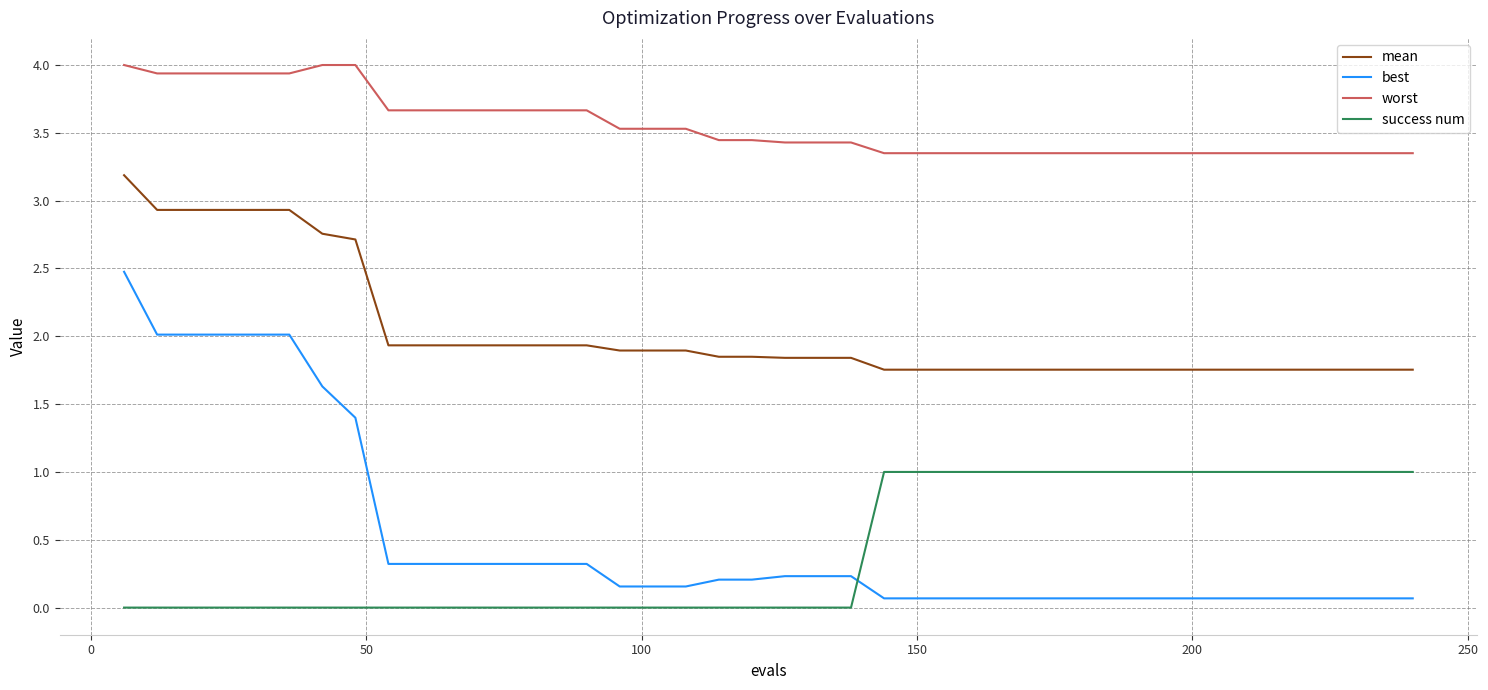

Which series has the largest total across all categories?

worst